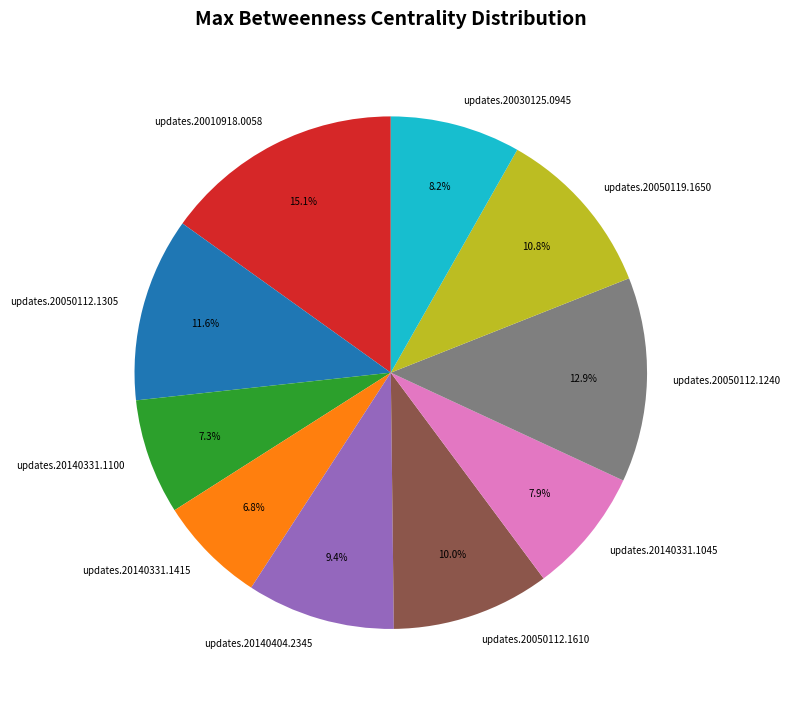

To the nearest percent, what is the average slice percentage?

10%